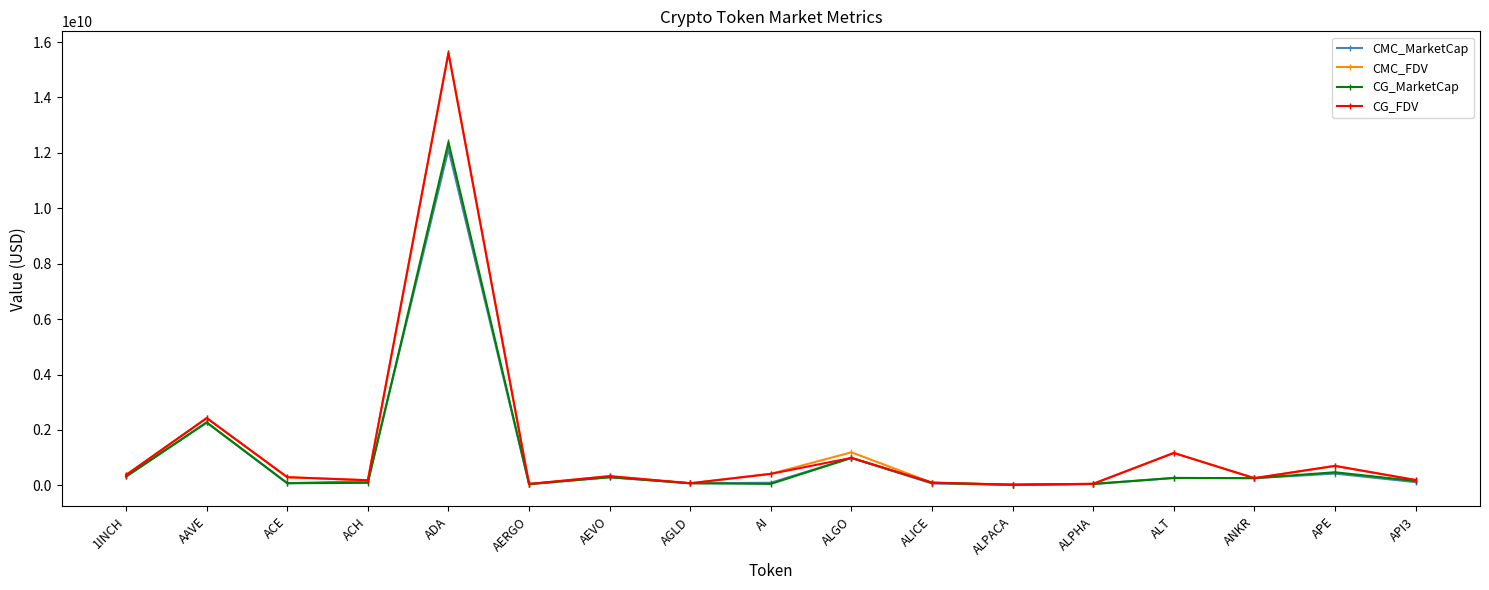

At which label does CMC_MarketCap first exceed 153652363?

1INCH